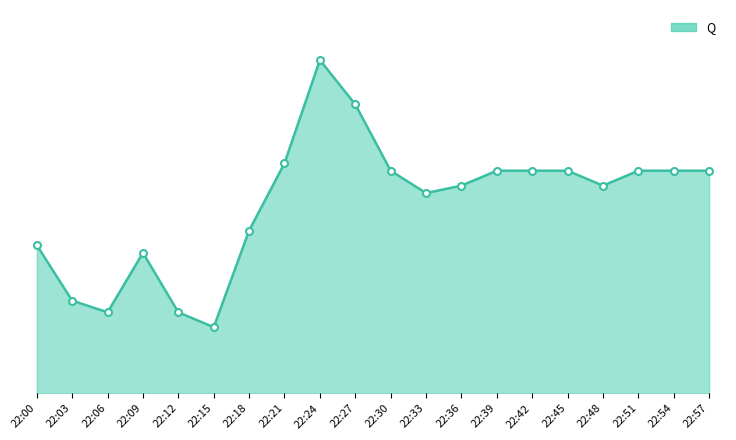

Where does the data first go above 568831505?

22:21